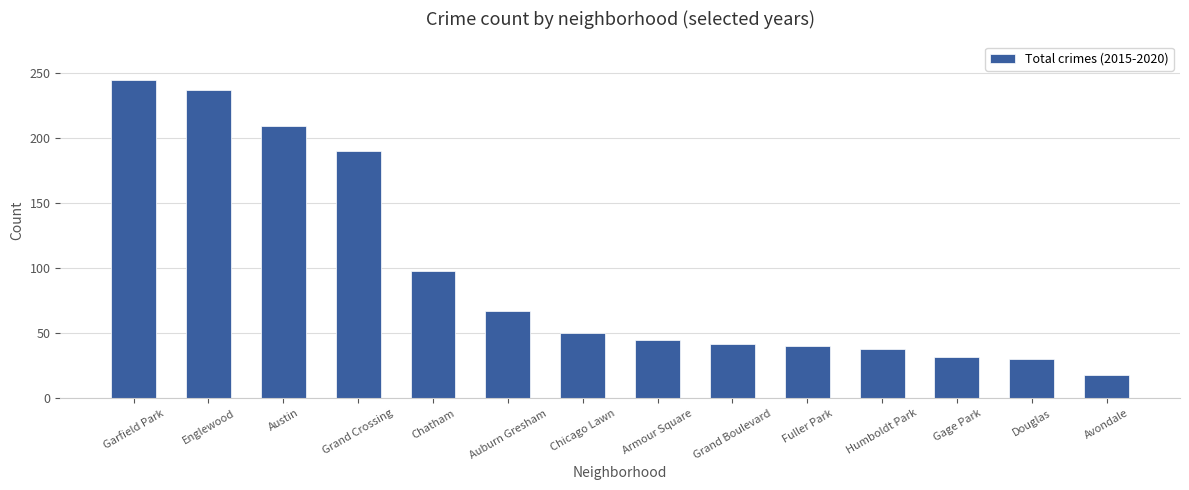

Between Gage Park and Grand Crossing, which is larger?

Grand Crossing